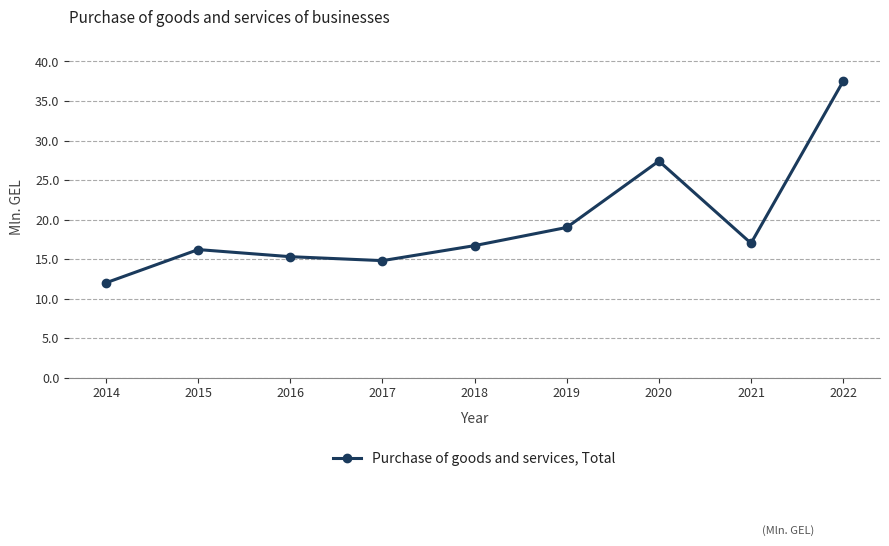

Between 2022 and 2017, which is larger?

2022